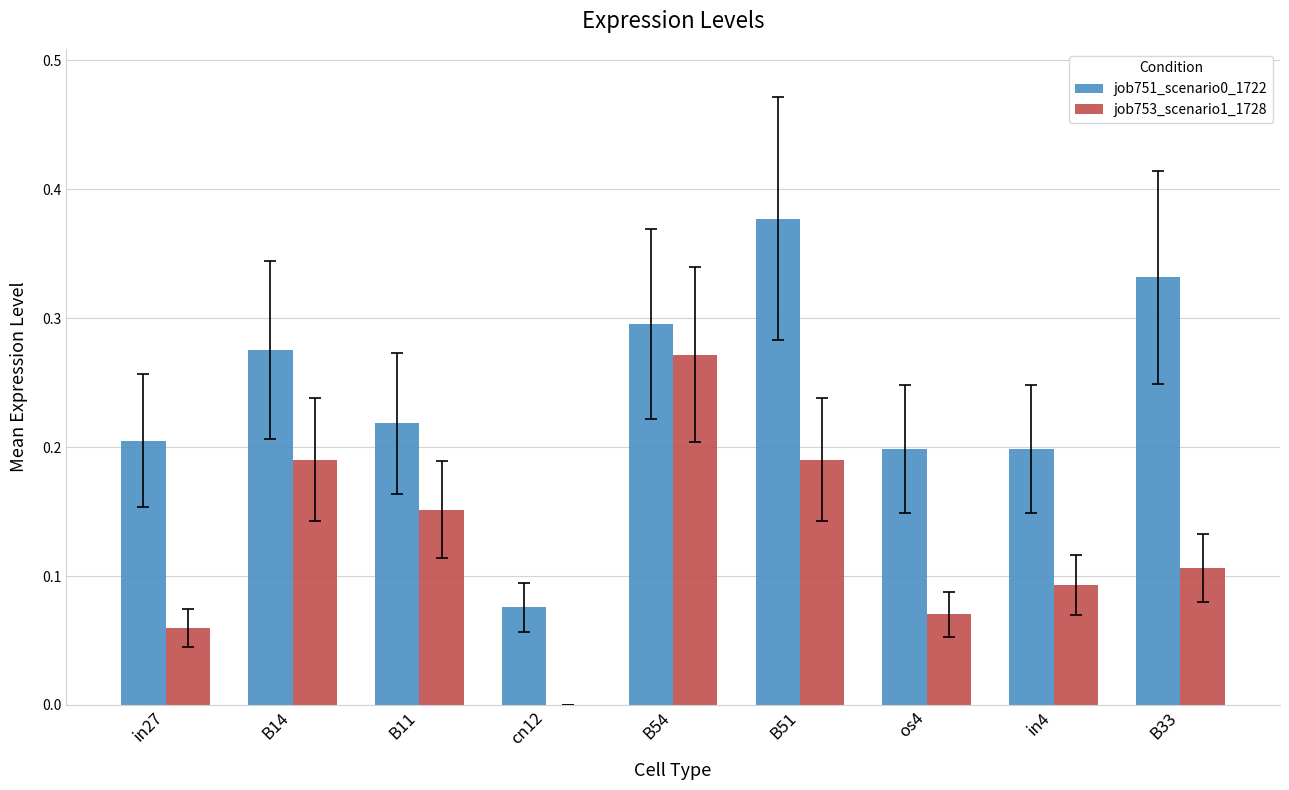

Count the job753_scenario1_1728 values in the range 0 to 1.

9